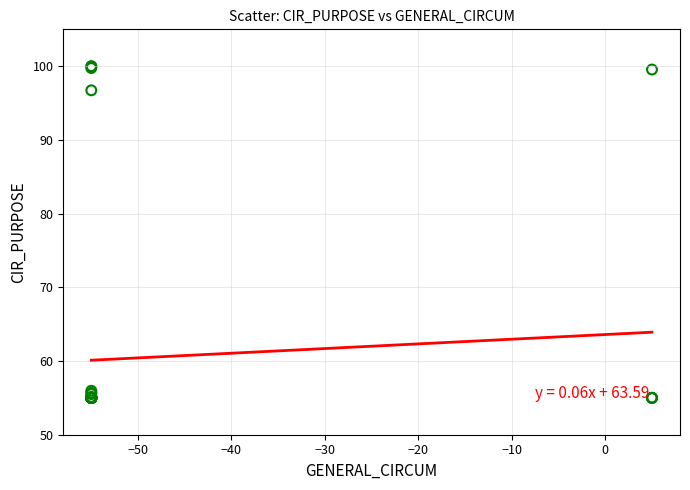

What Y value in the scatter plot is closest to 77?

96.7